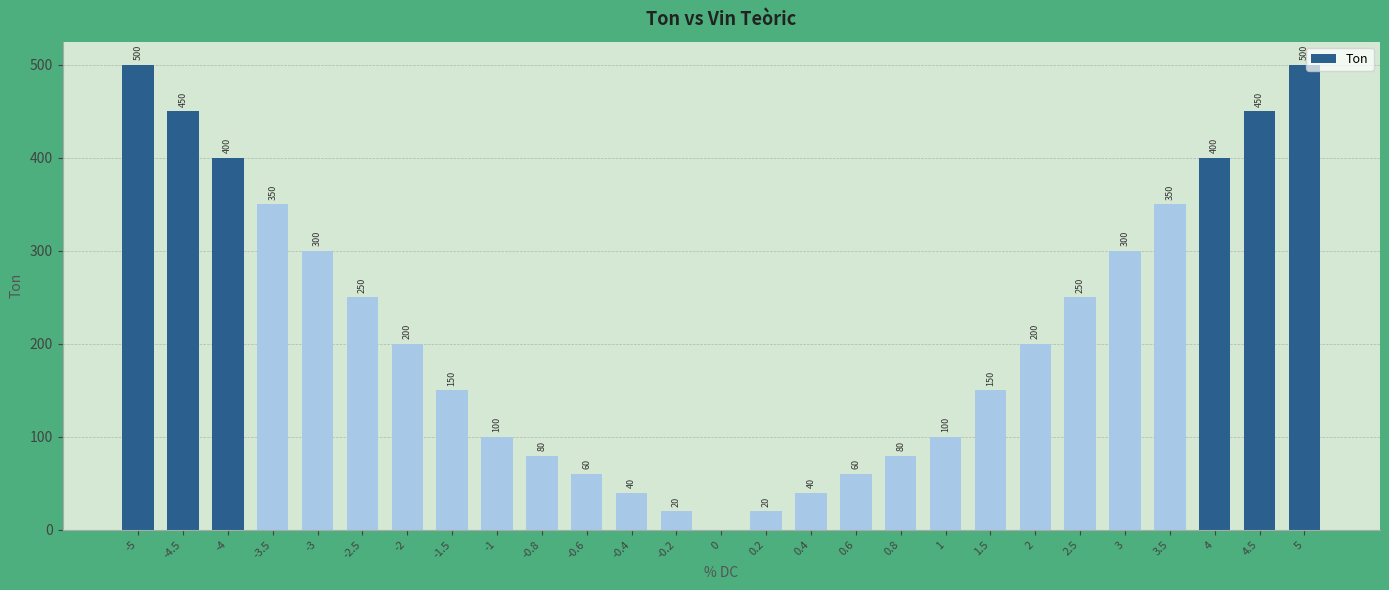

What is the sum of all values?

5800